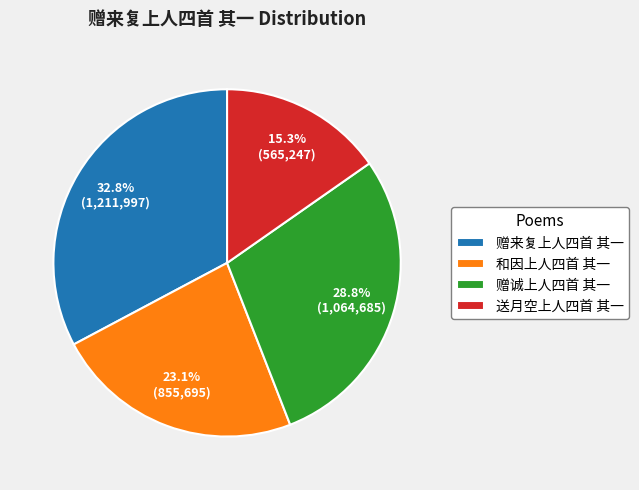

Approximately how many times larger is the value at 赠来复上人四首 其一 compared to 赠诚上人四首 其一?

1.1